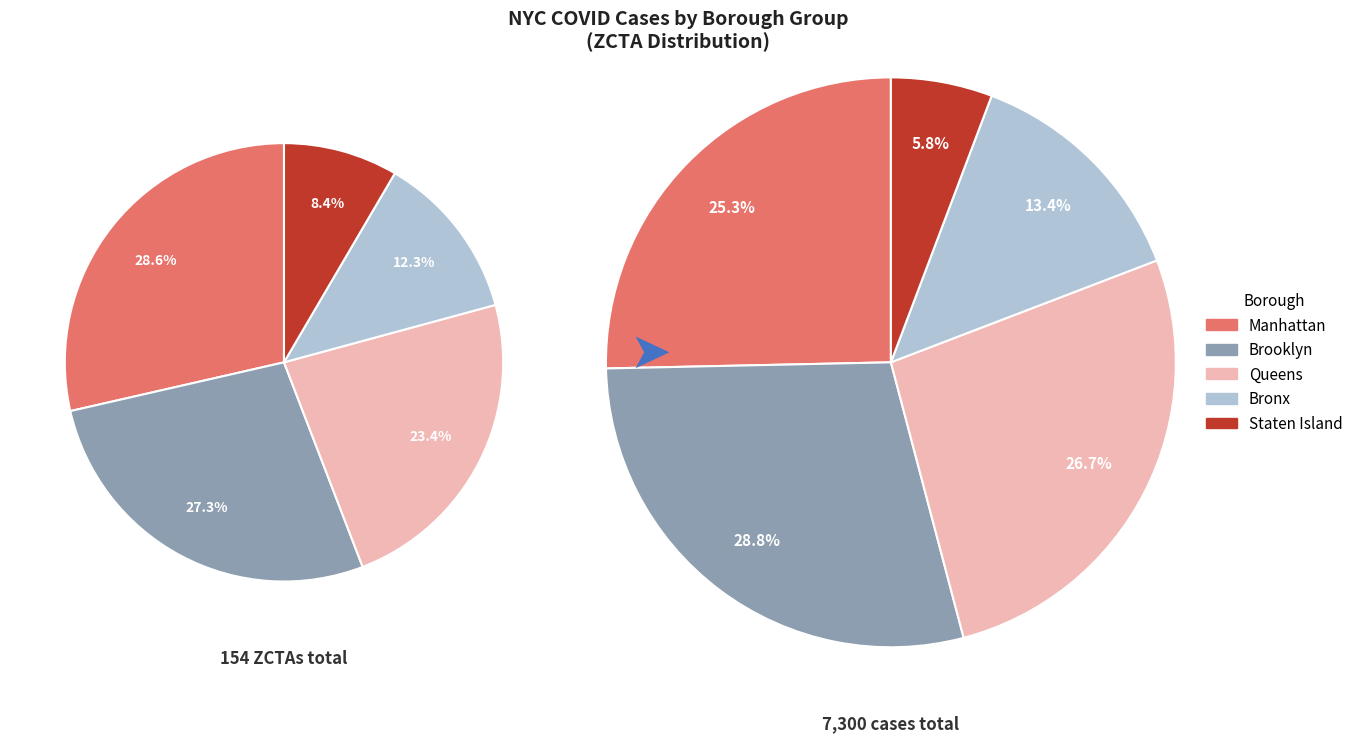

How many slices are in this pie chart?

5